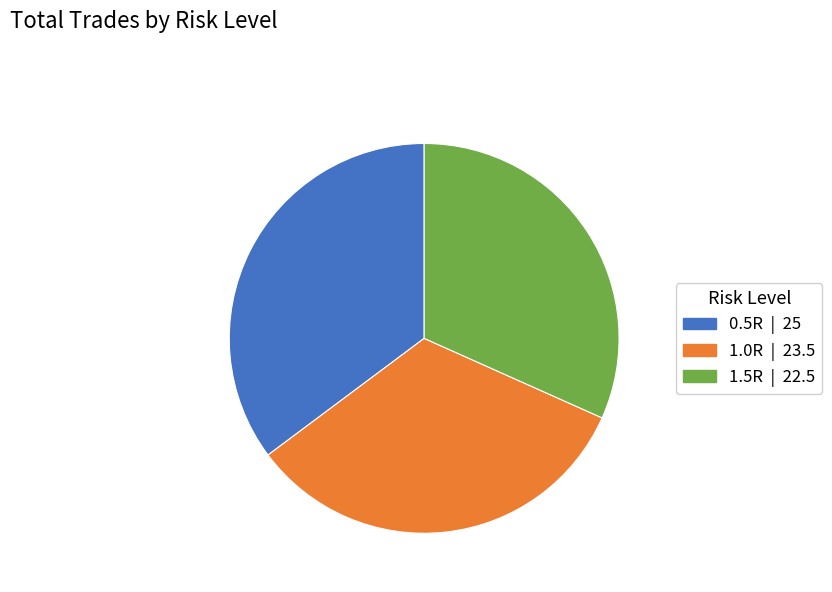

Is it true that 0.5R is 48% of the pie?

False